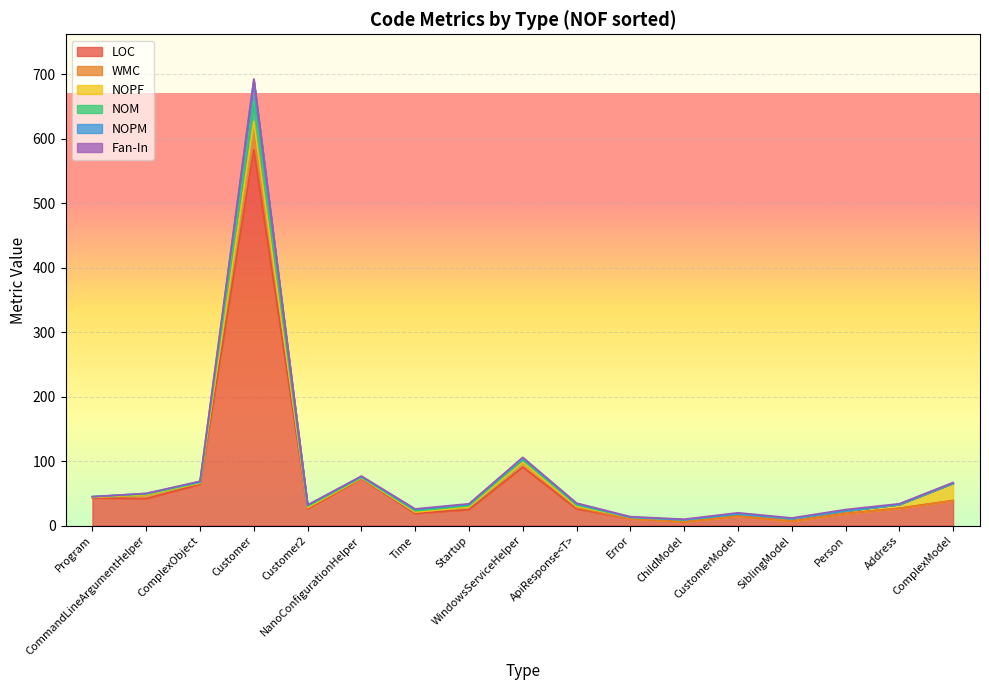

True or false: Fan-In and WMC cross at least once.

True